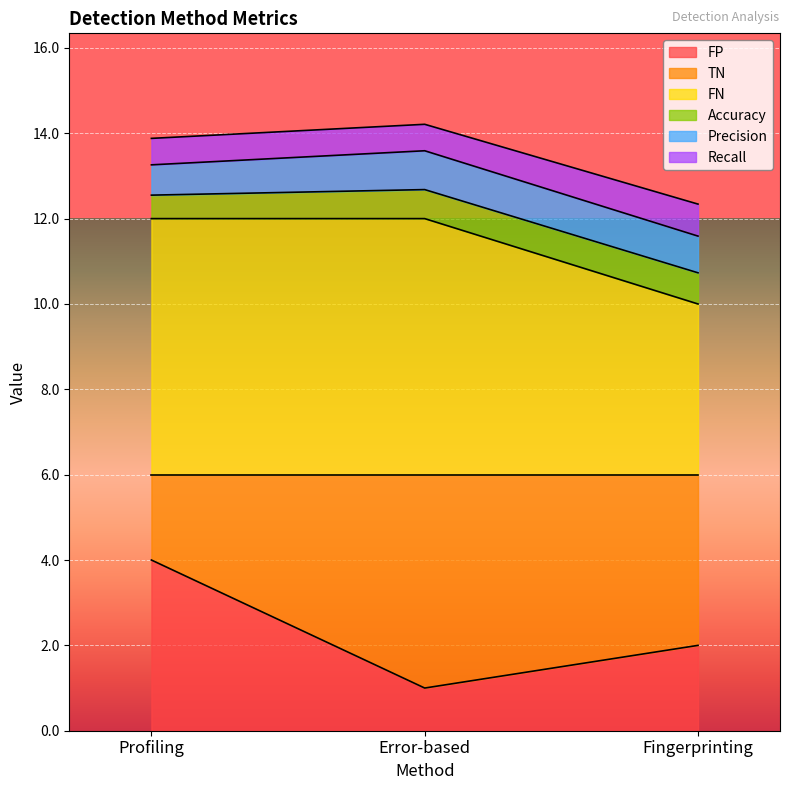

Is it true that FP equals 4.0 at Profiling?

True